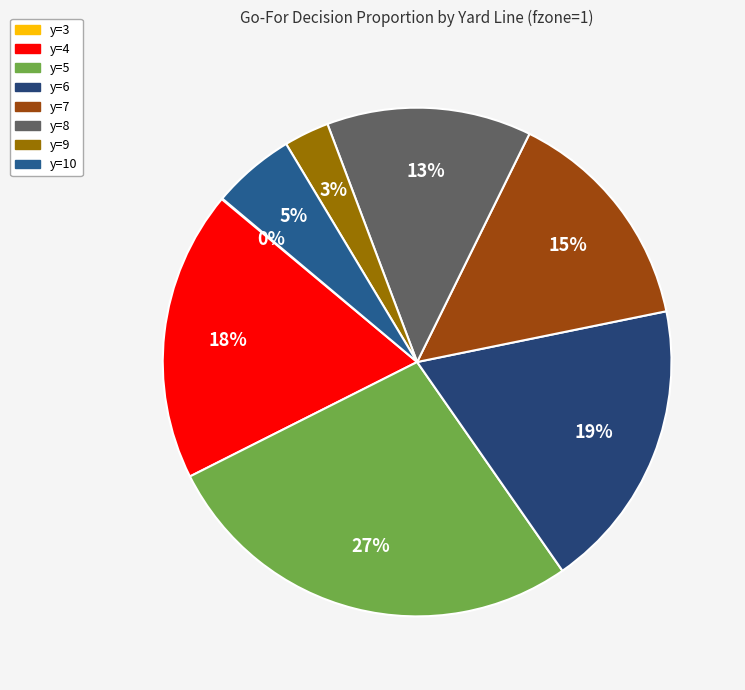

Does y=5 represent more than half of the total?

No